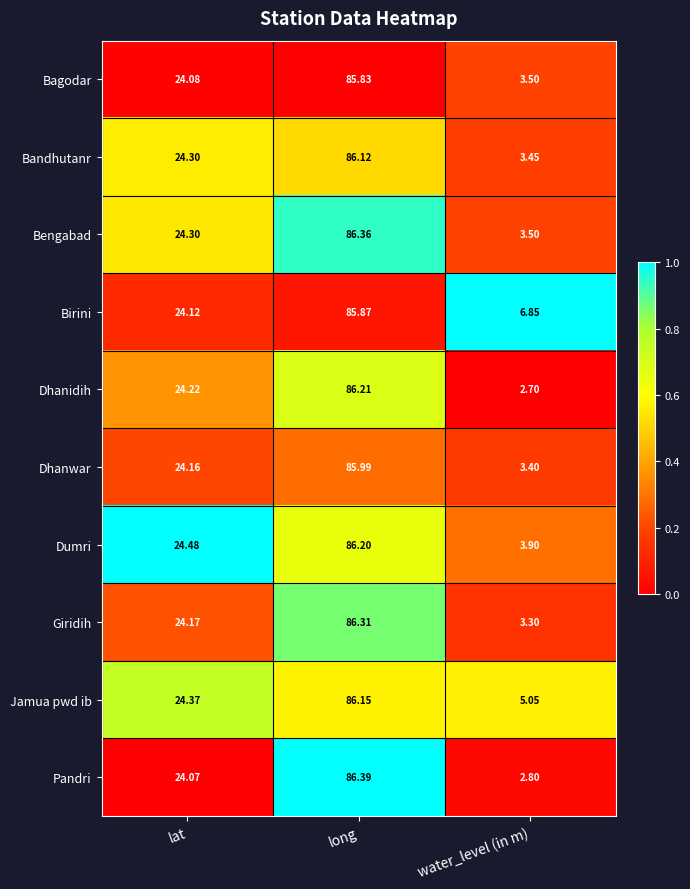

Is the value of Pandri at water_level (in m) greater than the value of Dumri at lat?

No